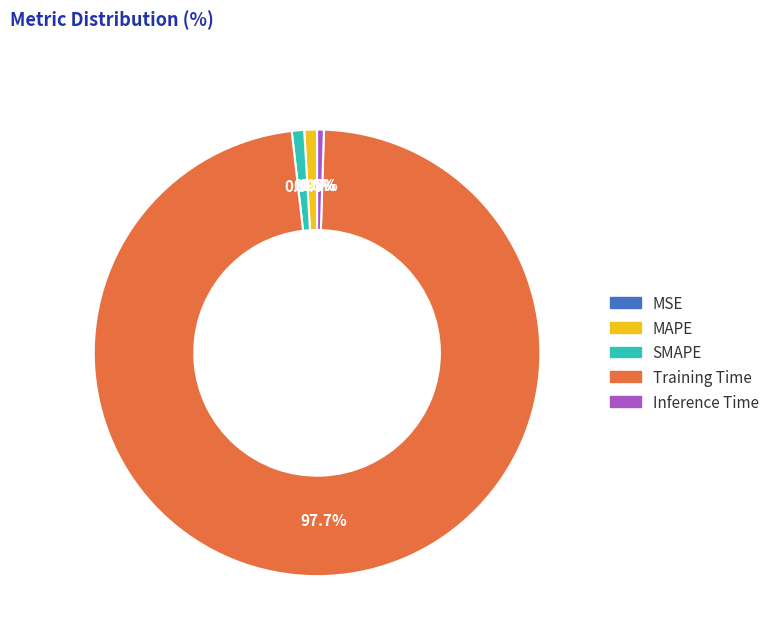

What percentage is the MAPE slice, to the nearest percent?

1%